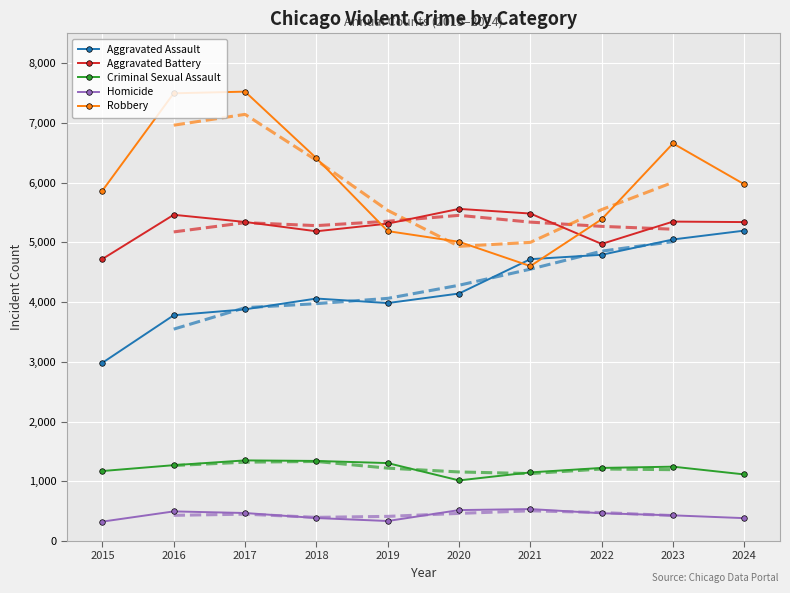

How many lines are shown in the chart?

5